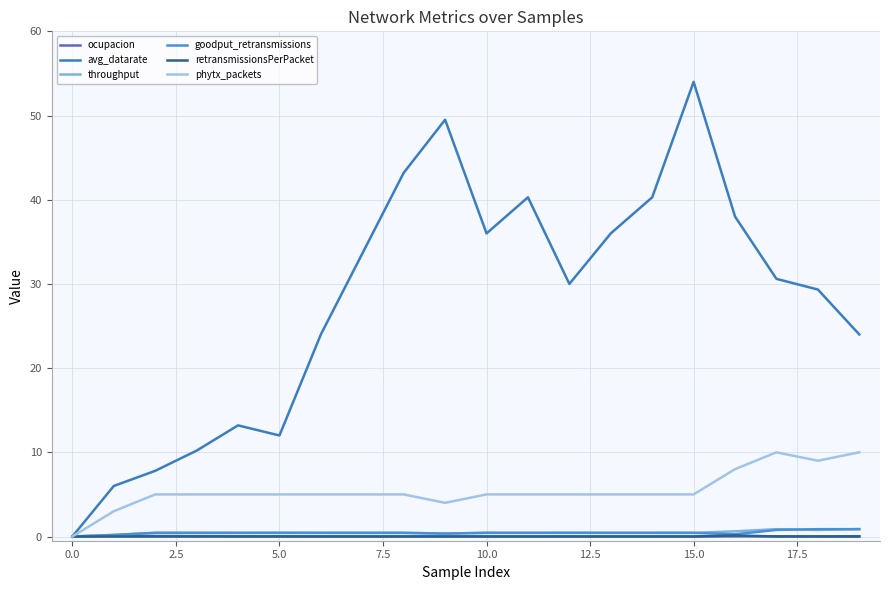

Reading left to right, extract all data points from this chart.

ocupacion: 0.0	0.1	0.1	0.0	0.0	0.0	0.0	0.0	0.0	0.0	0.0	0.0	0.0	0.0	0.0	0.0	0.0	0.0	0.0	0.0
avg_datarate: 0.0	6.0	7.8	10.2	13.2	12.0	24.0	33.6	43.2	49.5	36.0	40.3	30.0	36.0	40.3	54.0	38.0	30.6	29.3	24.0
throughput: 0.0	0.2	0.4	0.4	0.4	0.4	0.4	0.4	0.4	0.3	0.4	0.4	0.4	0.4	0.4	0.4	0.6	0.9	0.8	0.9
goodput_retransmissions: 0.0	0.2	0.4	0.4	0.4	0.4	0.4	0.4	0.4	0.3	0.4	0.4	0.4	0.4	0.4	0.4	0.3	0.8	0.9	0.9
retransmissionsPerPacket: 0.0	0.0	0.0	0.0	0.0	0.0	0.0	0.0	0.0	0.0	0.0	0.0	0.0	0.0	0.0	0.0	0.1	0.0	0.0	0.0
phytx_packets: 0.0	3.0	5.0	5.0	5.0	5.0	5.0	5.0	5.0	4.0	5.0	5.0	5.0	5.0	5.0	5.0	8.0	10.0	9.0	10.0